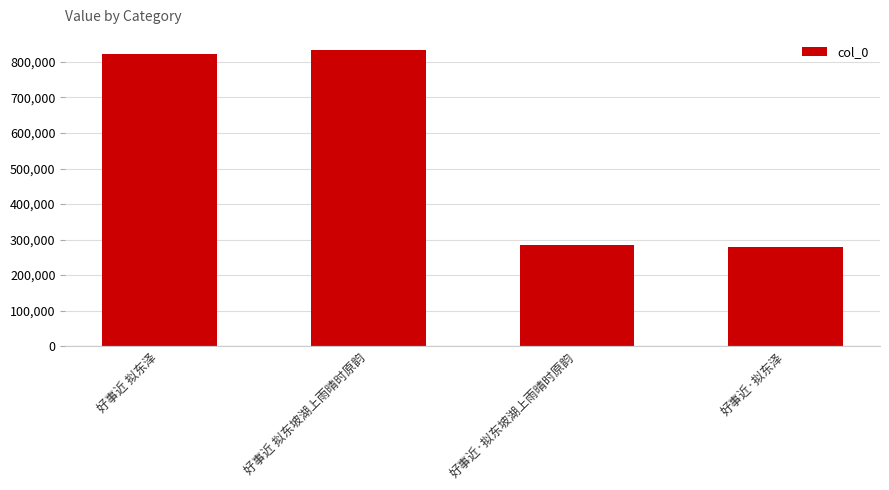

Between 好事近 拟东泽 and 好事近·拟东坡湖上雨晴时原韵, which is larger?

好事近 拟东泽